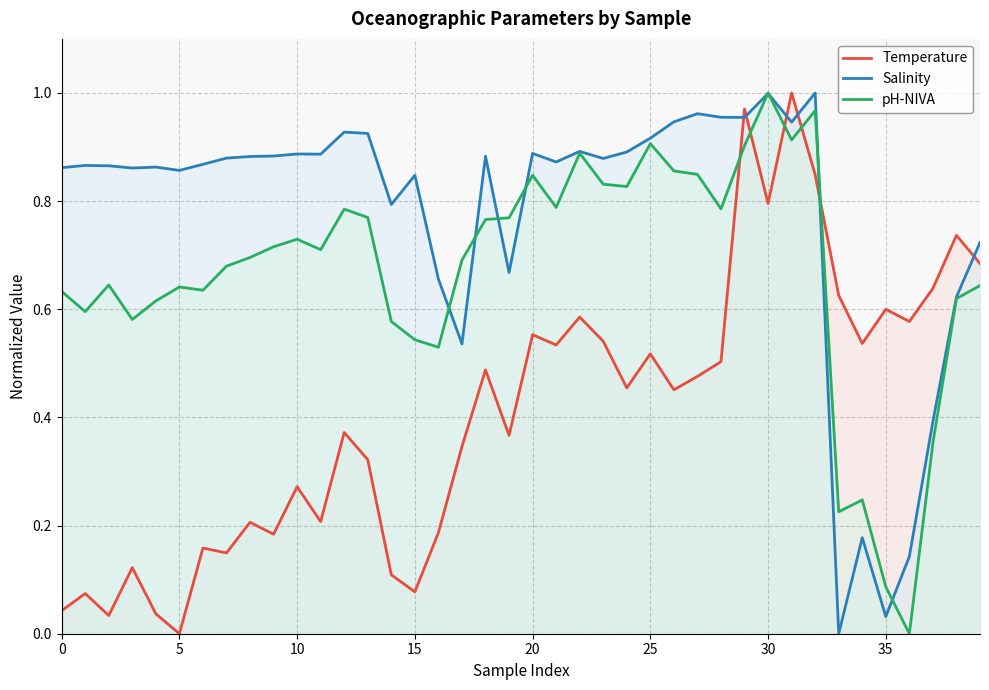

At which label does Salinity reach its peak?

32